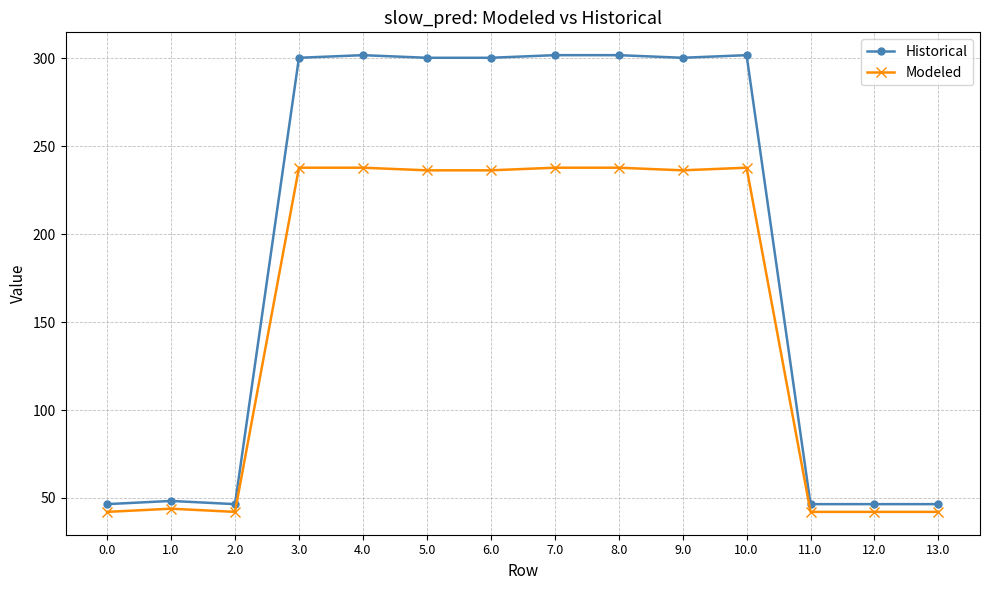

Which series has the largest total across all categories?

Historical